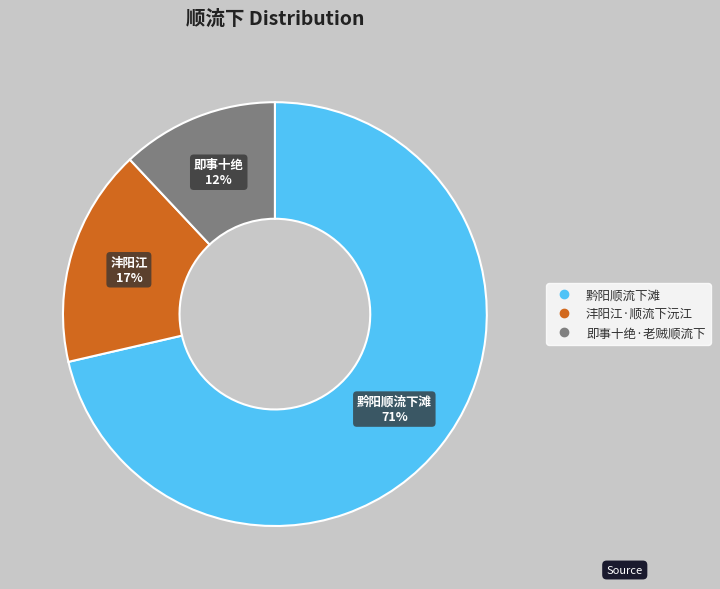

What percentage is the 沣阳江·顺流下沅江 slice, to the nearest percent?

17%